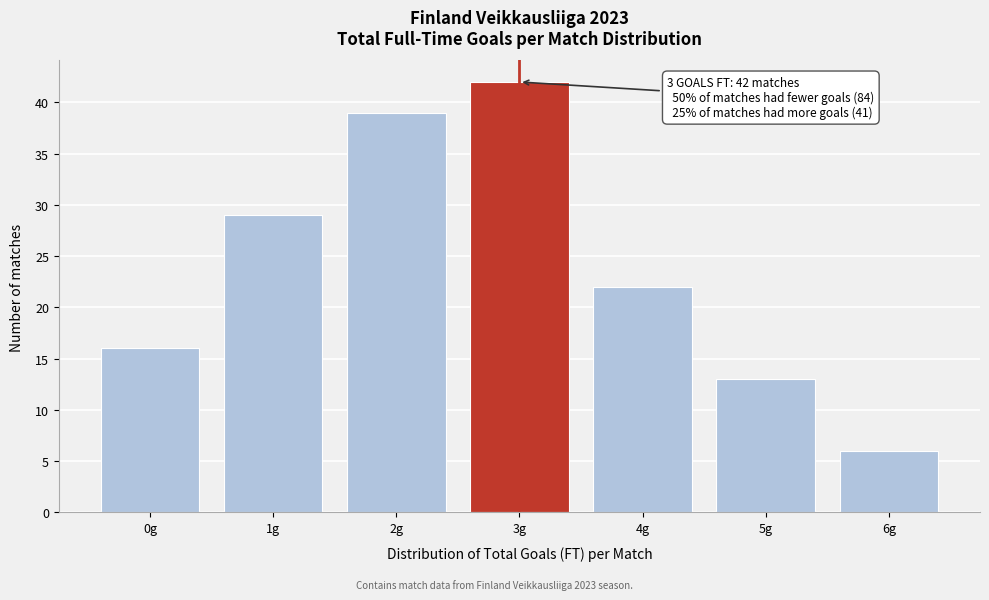

Reading right to left, transcribe all the data shown in this chart.

6g=6	5g=13	4g=22	3g=42	2g=39	1g=29	0g=16